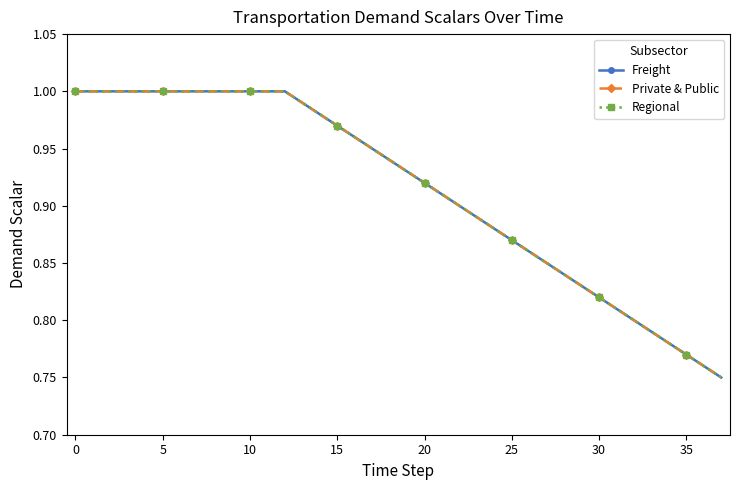

What is the label of the 25th point from the right?

13